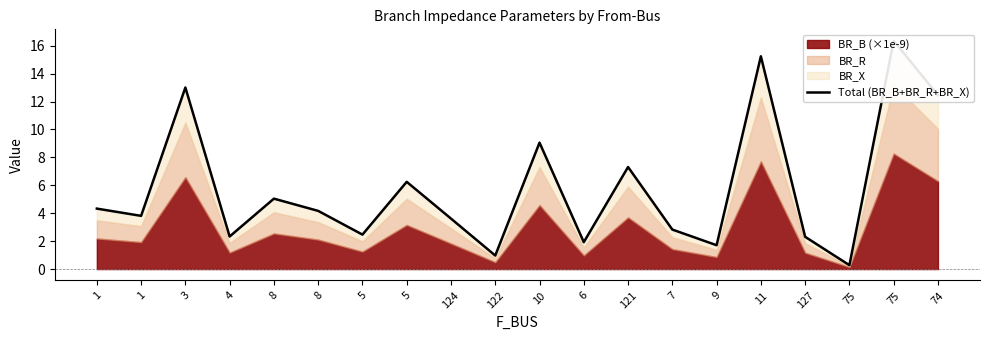

The chart shows a value of 4.3 at 1. True or false?

True